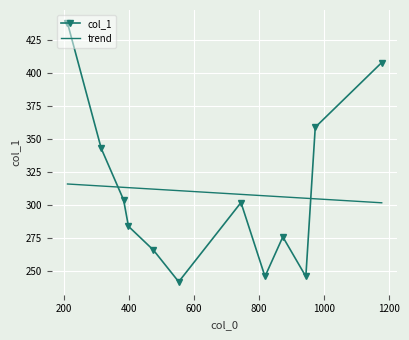

How many times do trend and col_1 cross each other?

2